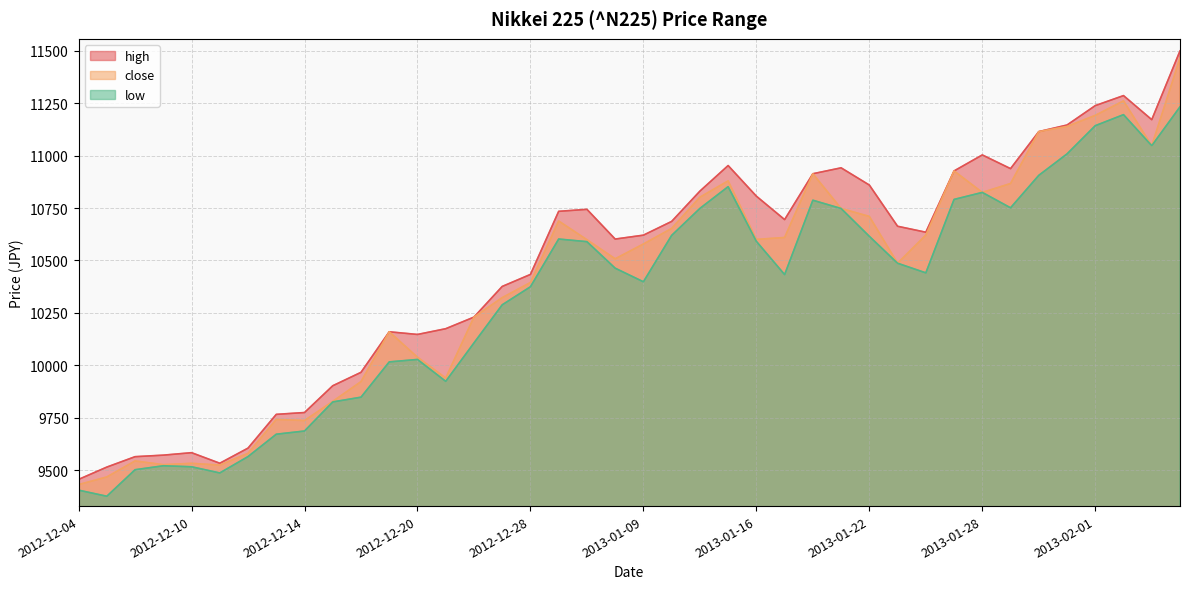

What is the label of the 37th point from the left?

2013-02-01